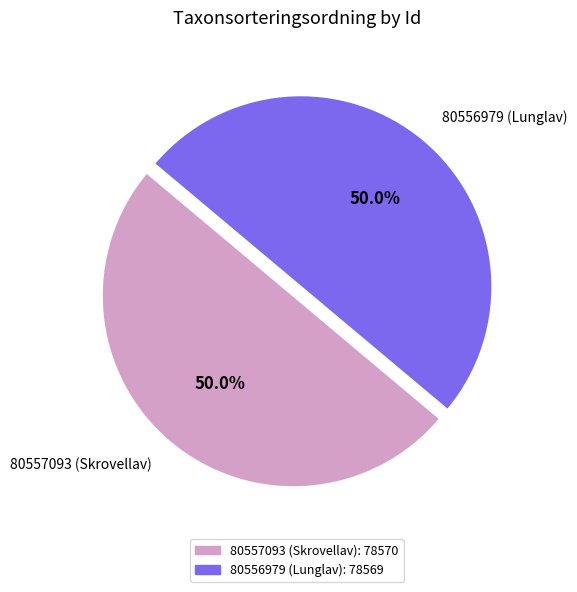

Approximately how many times larger is the value at 80556979 (Lunglav) compared to 80557093 (Skrovellav)?

1.0